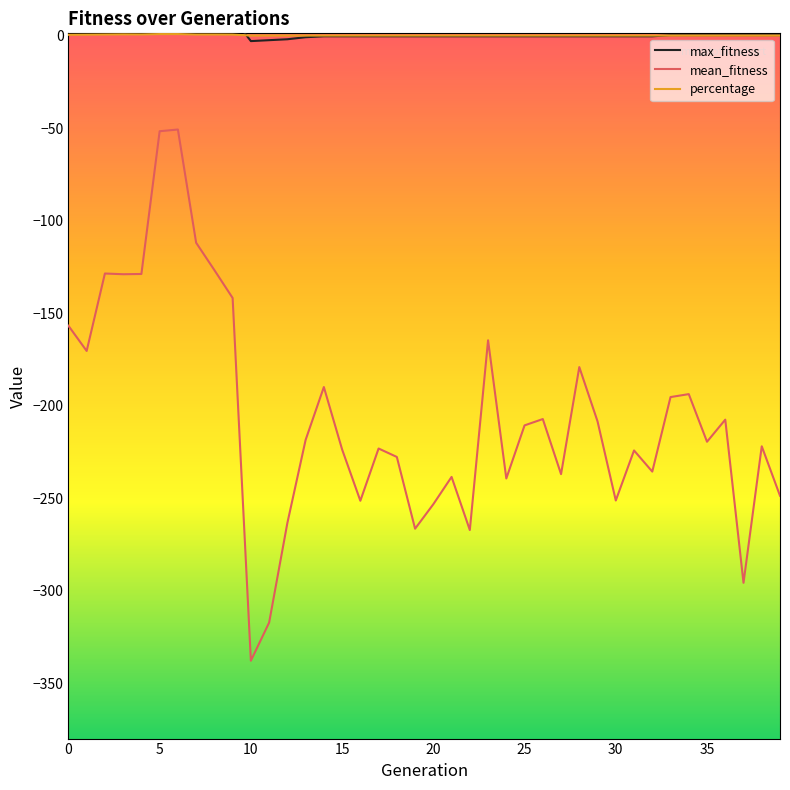

True or false: percentage and mean_fitness intersect in this chart.

False